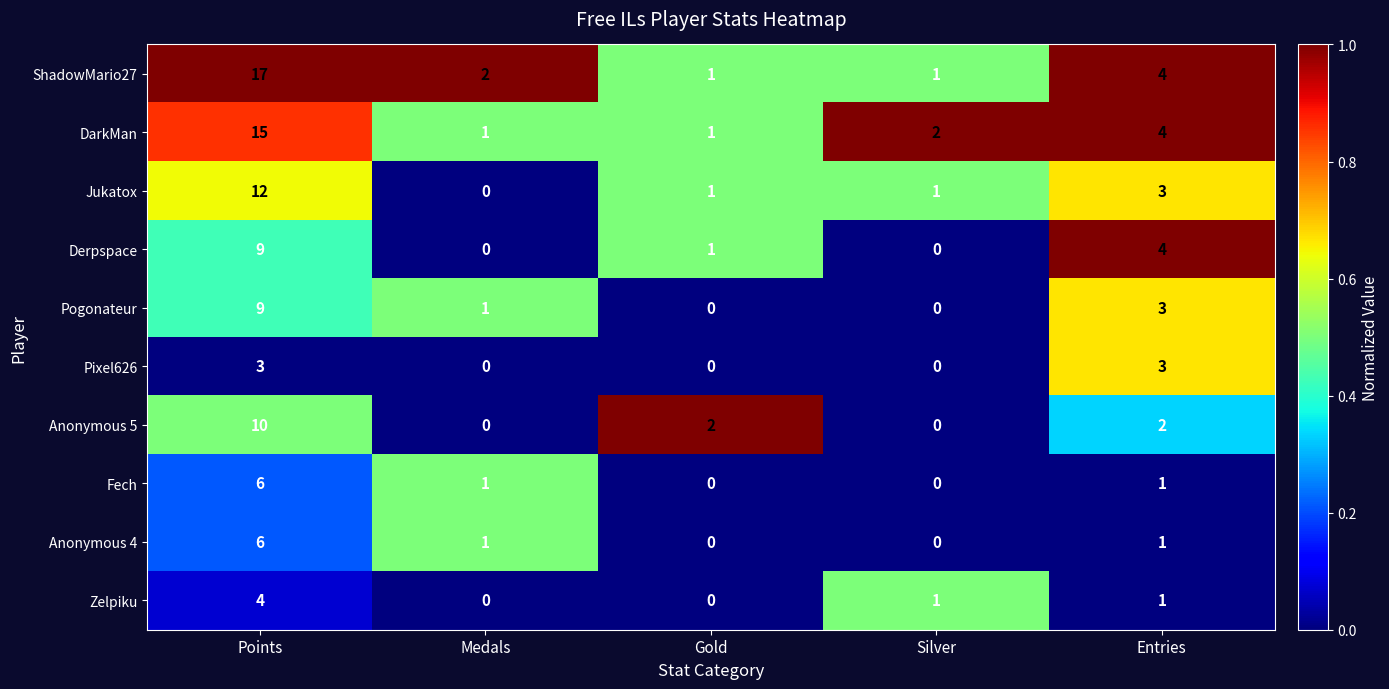

True or false: Jukatox has a value of 0 at Silver.

False